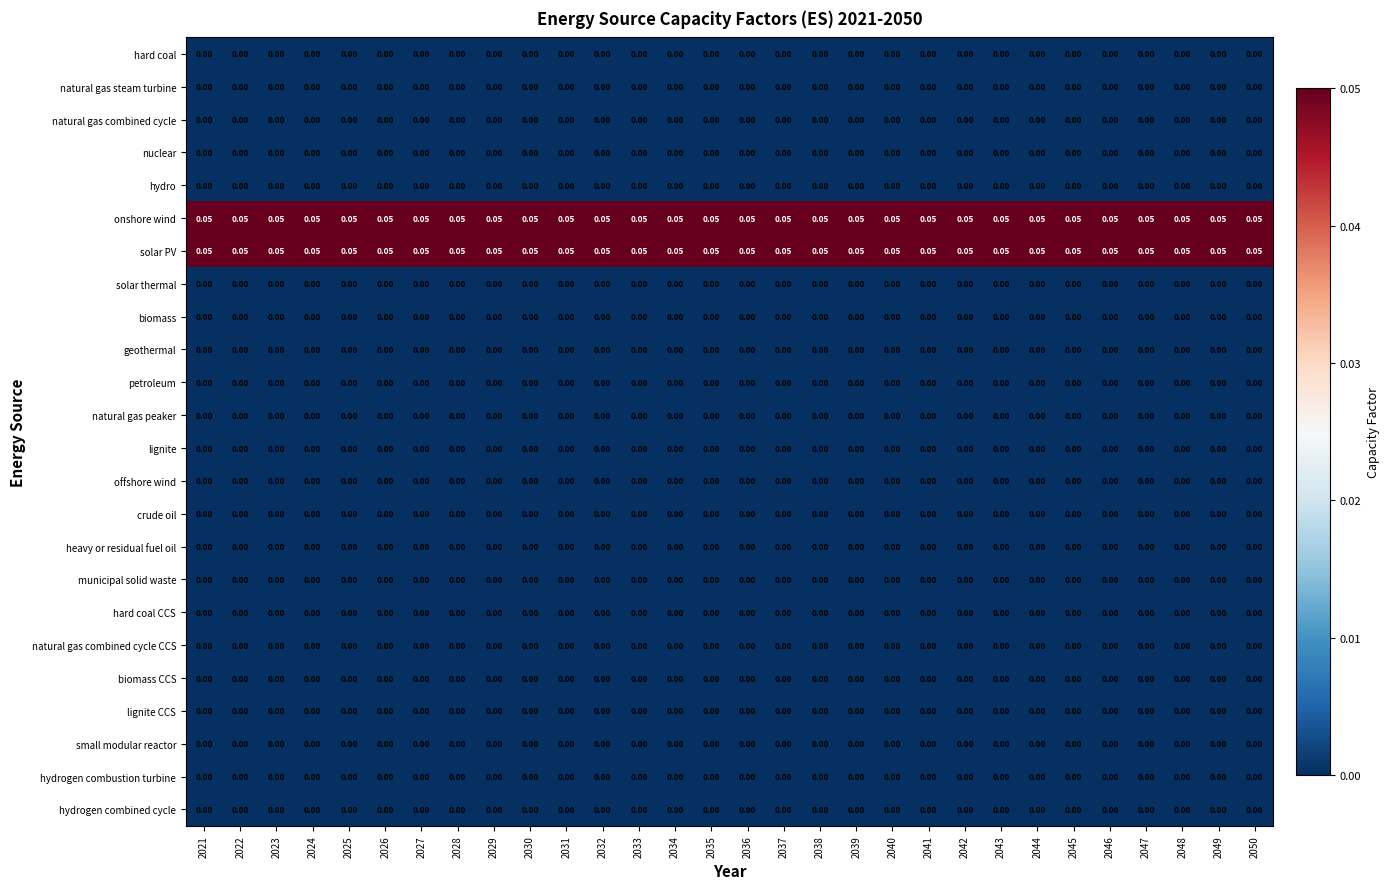

Reading left to right, transcribe all the data shown in this chart.

hard coal: 2021=0.0	2022=0.0	2023=0.0	2024=0.0	2025=0.0	2026=0.0	2027=0.0	2028=0.0	2029=0.0	2030=0.0	2031=0.0	2032=0.0	2033=0.0	2034=0.0	2035=0.0	2036=0.0	2037=0.0	2038=0.0	2039=0.0	2040=0.0	2041=0.0	2042=0.0	2043=0.0	2044=0.0	2045=0.0	2046=0.0	2047=0.0	2048=0.0	2049=0.0	2050=0.0
natural gas steam turbine: 2021=0.0	2022=0.0	2023=0.0	2024=0.0	2025=0.0	2026=0.0	2027=0.0	2028=0.0	2029=0.0	2030=0.0	2031=0.0	2032=0.0	2033=0.0	2034=0.0	2035=0.0	2036=0.0	2037=0.0	2038=0.0	2039=0.0	2040=0.0	2041=0.0	2042=0.0	2043=0.0	2044=0.0	2045=0.0	2046=0.0	2047=0.0	2048=0.0	2049=0.0	2050=0.0
natural gas combined cycle: 2021=0.0	2022=0.0	2023=0.0	2024=0.0	2025=0.0	2026=0.0	2027=0.0	2028=0.0	2029=0.0	2030=0.0	2031=0.0	2032=0.0	2033=0.0	2034=0.0	2035=0.0	2036=0.0	2037=0.0	2038=0.0	2039=0.0	2040=0.0	2041=0.0	2042=0.0	2043=0.0	2044=0.0	2045=0.0	2046=0.0	2047=0.0	2048=0.0	2049=0.0	2050=0.0
nuclear: 2021=0.0	2022=0.0	2023=0.0	2024=0.0	2025=0.0	2026=0.0	2027=0.0	2028=0.0	2029=0.0	2030=0.0	2031=0.0	2032=0.0	2033=0.0	2034=0.0	2035=0.0	2036=0.0	2037=0.0	2038=0.0	2039=0.0	2040=0.0	2041=0.0	2042=0.0	2043=0.0	2044=0.0	2045=0.0	2046=0.0	2047=0.0	2048=0.0	2049=0.0	2050=0.0
hydro: 2021=0.0	2022=0.0	2023=0.0	2024=0.0	2025=0.0	2026=0.0	2027=0.0	2028=0.0	2029=0.0	2030=0.0	2031=0.0	2032=0.0	2033=0.0	2034=0.0	2035=0.0	2036=0.0	2037=0.0	2038=0.0	2039=0.0	2040=0.0	2041=0.0	2042=0.0	2043=0.0	2044=0.0	2045=0.0	2046=0.0	2047=0.0	2048=0.0	2049=0.0	2050=0.0
onshore wind: 2021=0.1	2022=0.1	2023=0.1	2024=0.1	2025=0.1	2026=0.1	2027=0.1	2028=0.1	2029=0.1	2030=0.1	2031=0.1	2032=0.1	2033=0.1	2034=0.1	2035=0.1	2036=0.1	2037=0.1	2038=0.1	2039=0.1	2040=0.1	2041=0.1	2042=0.1	2043=0.1	2044=0.1	2045=0.1	2046=0.1	2047=0.1	2048=0.1	2049=0.1	2050=0.1
solar PV: 2021=0.1	2022=0.1	2023=0.1	2024=0.1	2025=0.1	2026=0.1	2027=0.1	2028=0.1	2029=0.1	2030=0.1	2031=0.1	2032=0.1	2033=0.1	2034=0.1	2035=0.1	2036=0.1	2037=0.1	2038=0.1	2039=0.1	2040=0.1	2041=0.1	2042=0.1	2043=0.1	2044=0.1	2045=0.1	2046=0.1	2047=0.1	2048=0.1	2049=0.1	2050=0.1
solar thermal: 2021=0.0	2022=0.0	2023=0.0	2024=0.0	2025=0.0	2026=0.0	2027=0.0	2028=0.0	2029=0.0	2030=0.0	2031=0.0	2032=0.0	2033=0.0	2034=0.0	2035=0.0	2036=0.0	2037=0.0	2038=0.0	2039=0.0	2040=0.0	2041=0.0	2042=0.0	2043=0.0	2044=0.0	2045=0.0	2046=0.0	2047=0.0	2048=0.0	2049=0.0	2050=0.0
biomass: 2021=0.0	2022=0.0	2023=0.0	2024=0.0	2025=0.0	2026=0.0	2027=0.0	2028=0.0	2029=0.0	2030=0.0	2031=0.0	2032=0.0	2033=0.0	2034=0.0	2035=0.0	2036=0.0	2037=0.0	2038=0.0	2039=0.0	2040=0.0	2041=0.0	2042=0.0	2043=0.0	2044=0.0	2045=0.0	2046=0.0	2047=0.0	2048=0.0	2049=0.0	2050=0.0
geothermal: 2021=0.0	2022=0.0	2023=0.0	2024=0.0	2025=0.0	2026=0.0	2027=0.0	2028=0.0	2029=0.0	2030=0.0	2031=0.0	2032=0.0	2033=0.0	2034=0.0	2035=0.0	2036=0.0	2037=0.0	2038=0.0	2039=0.0	2040=0.0	2041=0.0	2042=0.0	2043=0.0	2044=0.0	2045=0.0	2046=0.0	2047=0.0	2048=0.0	2049=0.0	2050=0.0
petroleum: 2021=0.0	2022=0.0	2023=0.0	2024=0.0	2025=0.0	2026=0.0	2027=0.0	2028=0.0	2029=0.0	2030=0.0	2031=0.0	2032=0.0	2033=0.0	2034=0.0	2035=0.0	2036=0.0	2037=0.0	2038=0.0	2039=0.0	2040=0.0	2041=0.0	2042=0.0	2043=0.0	2044=0.0	2045=0.0	2046=0.0	2047=0.0	2048=0.0	2049=0.0	2050=0.0
natural gas peaker: 2021=0.0	2022=0.0	2023=0.0	2024=0.0	2025=0.0	2026=0.0	2027=0.0	2028=0.0	2029=0.0	2030=0.0	2031=0.0	2032=0.0	2033=0.0	2034=0.0	2035=0.0	2036=0.0	2037=0.0	2038=0.0	2039=0.0	2040=0.0	2041=0.0	2042=0.0	2043=0.0	2044=0.0	2045=0.0	2046=0.0	2047=0.0	2048=0.0	2049=0.0	2050=0.0
lignite: 2021=0.0	2022=0.0	2023=0.0	2024=0.0	2025=0.0	2026=0.0	2027=0.0	2028=0.0	2029=0.0	2030=0.0	2031=0.0	2032=0.0	2033=0.0	2034=0.0	2035=0.0	2036=0.0	2037=0.0	2038=0.0	2039=0.0	2040=0.0	2041=0.0	2042=0.0	2043=0.0	2044=0.0	2045=0.0	2046=0.0	2047=0.0	2048=0.0	2049=0.0	2050=0.0
offshore wind: 2021=0.0	2022=0.0	2023=0.0	2024=0.0	2025=0.0	2026=0.0	2027=0.0	2028=0.0	2029=0.0	2030=0.0	2031=0.0	2032=0.0	2033=0.0	2034=0.0	2035=0.0	2036=0.0	2037=0.0	2038=0.0	2039=0.0	2040=0.0	2041=0.0	2042=0.0	2043=0.0	2044=0.0	2045=0.0	2046=0.0	2047=0.0	2048=0.0	2049=0.0	2050=0.0
crude oil: 2021=0.0	2022=0.0	2023=0.0	2024=0.0	2025=0.0	2026=0.0	2027=0.0	2028=0.0	2029=0.0	2030=0.0	2031=0.0	2032=0.0	2033=0.0	2034=0.0	2035=0.0	2036=0.0	2037=0.0	2038=0.0	2039=0.0	2040=0.0	2041=0.0	2042=0.0	2043=0.0	2044=0.0	2045=0.0	2046=0.0	2047=0.0	2048=0.0	2049=0.0	2050=0.0
heavy or residual fuel oil: 2021=0.0	2022=0.0	2023=0.0	2024=0.0	2025=0.0	2026=0.0	2027=0.0	2028=0.0	2029=0.0	2030=0.0	2031=0.0	2032=0.0	2033=0.0	2034=0.0	2035=0.0	2036=0.0	2037=0.0	2038=0.0	2039=0.0	2040=0.0	2041=0.0	2042=0.0	2043=0.0	2044=0.0	2045=0.0	2046=0.0	2047=0.0	2048=0.0	2049=0.0	2050=0.0
municipal solid waste: 2021=0.0	2022=0.0	2023=0.0	2024=0.0	2025=0.0	2026=0.0	2027=0.0	2028=0.0	2029=0.0	2030=0.0	2031=0.0	2032=0.0	2033=0.0	2034=0.0	2035=0.0	2036=0.0	2037=0.0	2038=0.0	2039=0.0	2040=0.0	2041=0.0	2042=0.0	2043=0.0	2044=0.0	2045=0.0	2046=0.0	2047=0.0	2048=0.0	2049=0.0	2050=0.0
hard coal CCS: 2021=0.0	2022=0.0	2023=0.0	2024=0.0	2025=0.0	2026=0.0	2027=0.0	2028=0.0	2029=0.0	2030=0.0	2031=0.0	2032=0.0	2033=0.0	2034=0.0	2035=0.0	2036=0.0	2037=0.0	2038=0.0	2039=0.0	2040=0.0	2041=0.0	2042=0.0	2043=0.0	2044=0.0	2045=0.0	2046=0.0	2047=0.0	2048=0.0	2049=0.0	2050=0.0
natural gas combined cycle CCS: 2021=0.0	2022=0.0	2023=0.0	2024=0.0	2025=0.0	2026=0.0	2027=0.0	2028=0.0	2029=0.0	2030=0.0	2031=0.0	2032=0.0	2033=0.0	2034=0.0	2035=0.0	2036=0.0	2037=0.0	2038=0.0	2039=0.0	2040=0.0	2041=0.0	2042=0.0	2043=0.0	2044=0.0	2045=0.0	2046=0.0	2047=0.0	2048=0.0	2049=0.0	2050=0.0
biomass CCS: 2021=0.0	2022=0.0	2023=0.0	2024=0.0	2025=0.0	2026=0.0	2027=0.0	2028=0.0	2029=0.0	2030=0.0	2031=0.0	2032=0.0	2033=0.0	2034=0.0	2035=0.0	2036=0.0	2037=0.0	2038=0.0	2039=0.0	2040=0.0	2041=0.0	2042=0.0	2043=0.0	2044=0.0	2045=0.0	2046=0.0	2047=0.0	2048=0.0	2049=0.0	2050=0.0
lignite CCS: 2021=0.0	2022=0.0	2023=0.0	2024=0.0	2025=0.0	2026=0.0	2027=0.0	2028=0.0	2029=0.0	2030=0.0	2031=0.0	2032=0.0	2033=0.0	2034=0.0	2035=0.0	2036=0.0	2037=0.0	2038=0.0	2039=0.0	2040=0.0	2041=0.0	2042=0.0	2043=0.0	2044=0.0	2045=0.0	2046=0.0	2047=0.0	2048=0.0	2049=0.0	2050=0.0
small modular reactor: 2021=0.0	2022=0.0	2023=0.0	2024=0.0	2025=0.0	2026=0.0	2027=0.0	2028=0.0	2029=0.0	2030=0.0	2031=0.0	2032=0.0	2033=0.0	2034=0.0	2035=0.0	2036=0.0	2037=0.0	2038=0.0	2039=0.0	2040=0.0	2041=0.0	2042=0.0	2043=0.0	2044=0.0	2045=0.0	2046=0.0	2047=0.0	2048=0.0	2049=0.0	2050=0.0
hydrogen combustion turbine: 2021=0.0	2022=0.0	2023=0.0	2024=0.0	2025=0.0	2026=0.0	2027=0.0	2028=0.0	2029=0.0	2030=0.0	2031=0.0	2032=0.0	2033=0.0	2034=0.0	2035=0.0	2036=0.0	2037=0.0	2038=0.0	2039=0.0	2040=0.0	2041=0.0	2042=0.0	2043=0.0	2044=0.0	2045=0.0	2046=0.0	2047=0.0	2048=0.0	2049=0.0	2050=0.0
hydrogen combined cycle: 2021=0.0	2022=0.0	2023=0.0	2024=0.0	2025=0.0	2026=0.0	2027=0.0	2028=0.0	2029=0.0	2030=0.0	2031=0.0	2032=0.0	2033=0.0	2034=0.0	2035=0.0	2036=0.0	2037=0.0	2038=0.0	2039=0.0	2040=0.0	2041=0.0	2042=0.0	2043=0.0	2044=0.0	2045=0.0	2046=0.0	2047=0.0	2048=0.0	2049=0.0	2050=0.0